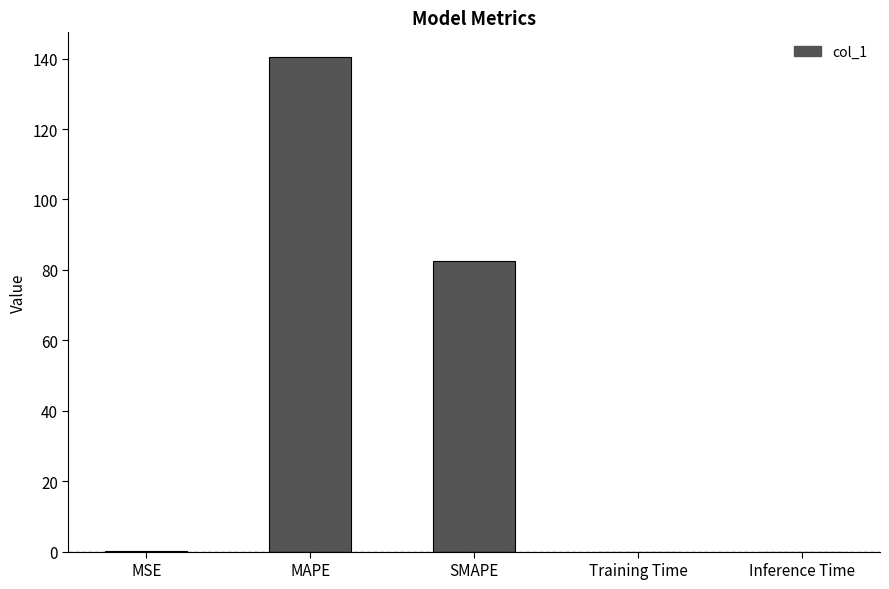

What is the greatest value displayed?

140.4